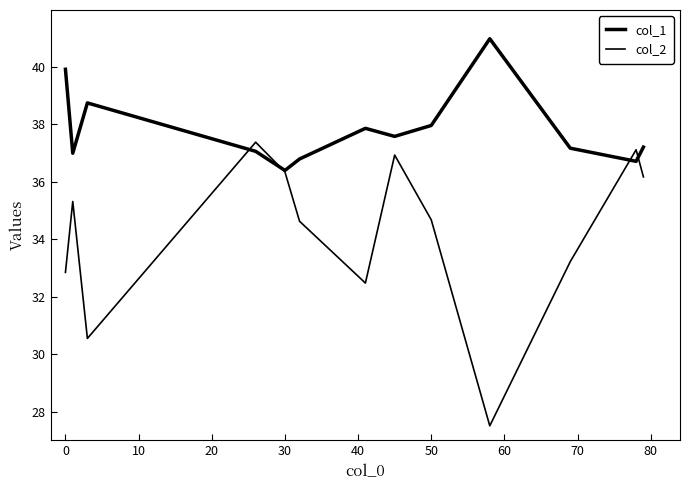

In col_1, how many points are lower than both neighbors (excluding endpoints)?

4